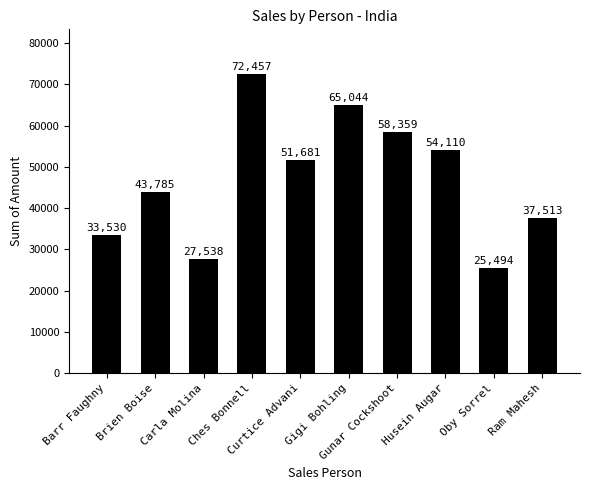

What value does the data have at Carla Molina, to the nearest 100?

27500